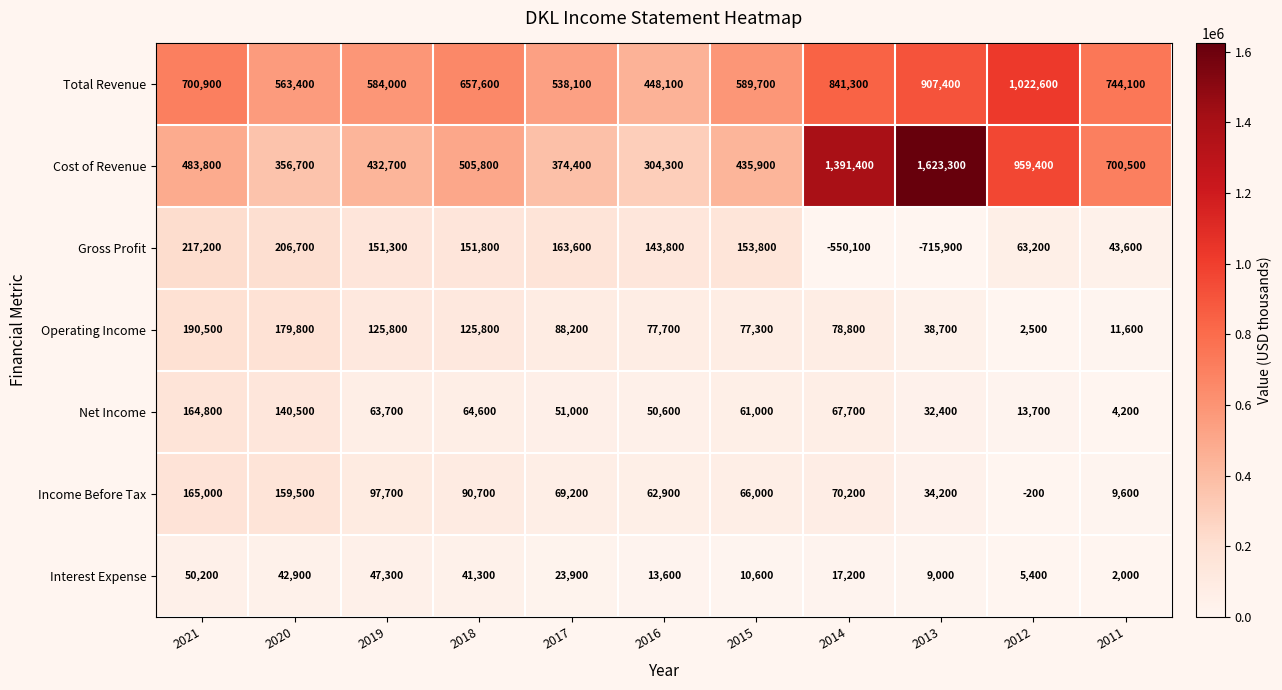

What is the sum of all Cost of Revenue values?

7568200